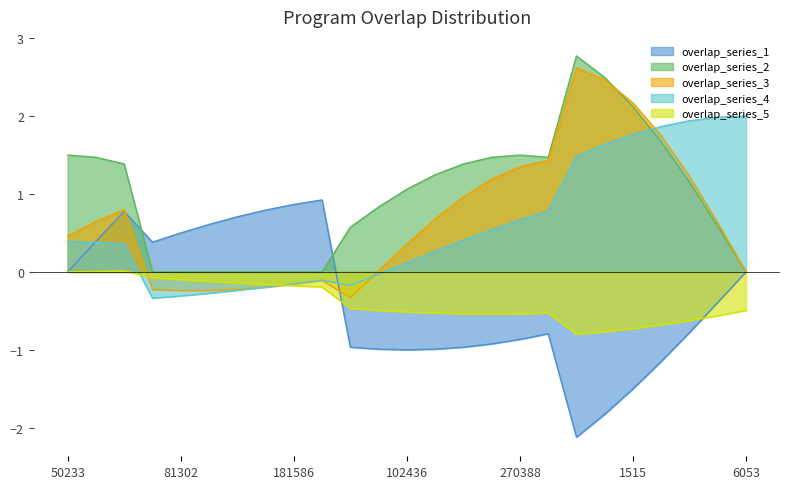

The value of overlap_series_1 at 50233 is -1.3. True or false?

False